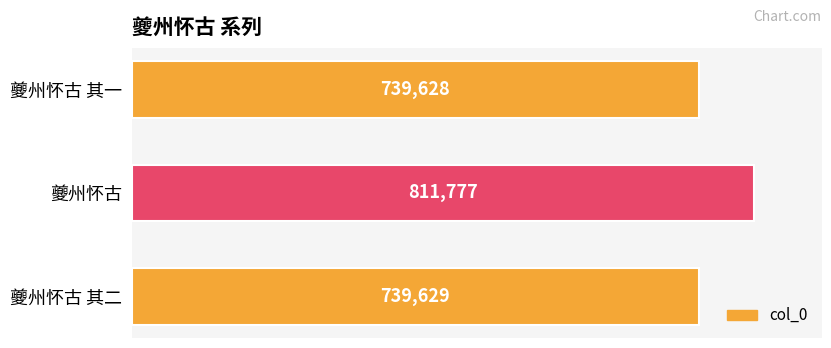

The value at 夔州怀古 其一 is 966747. True or false?

False